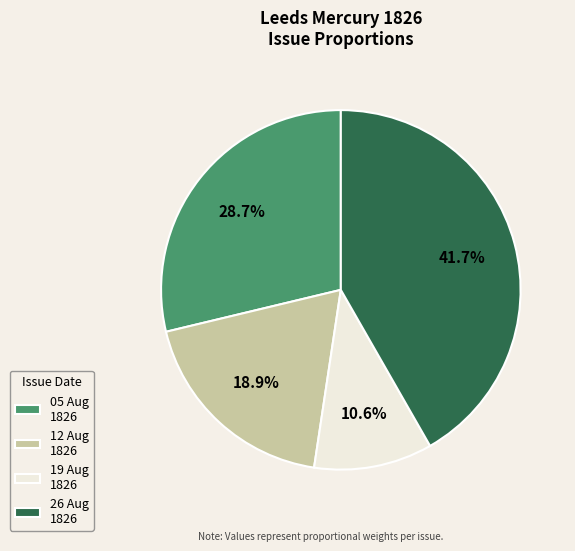

What is the total percentage of 05 Aug 1826 and 26 Aug 1826?

70.5%